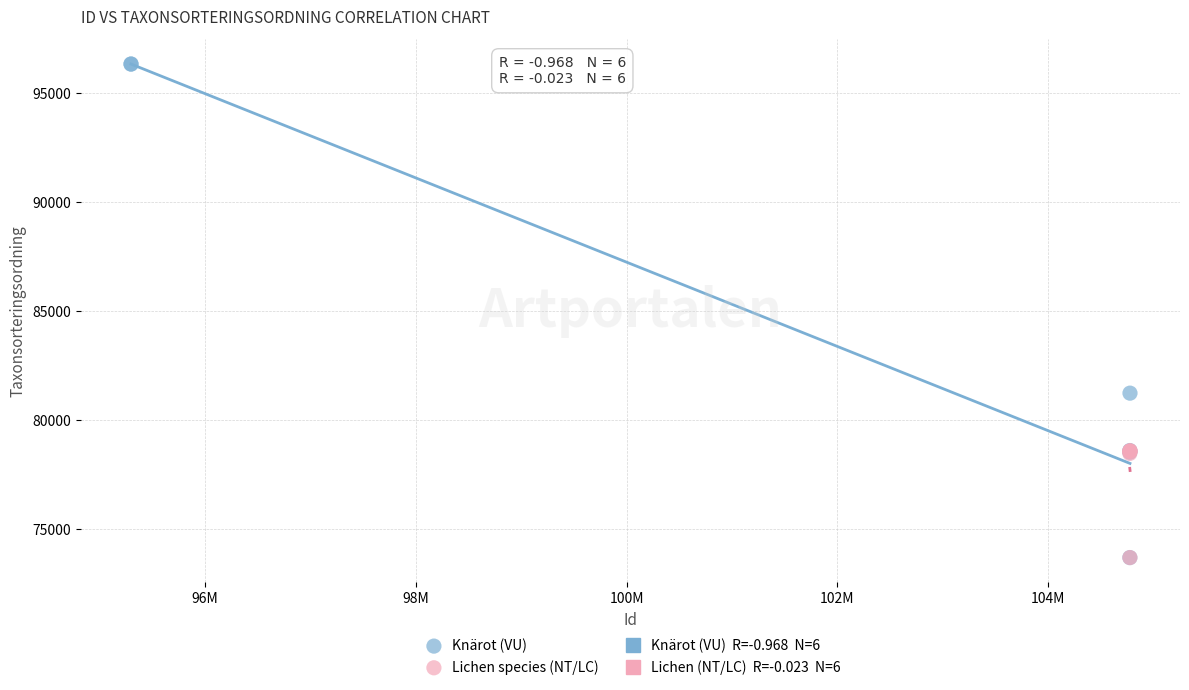

Which series has the largest Y range (max minus min)?

Knärot (VU)